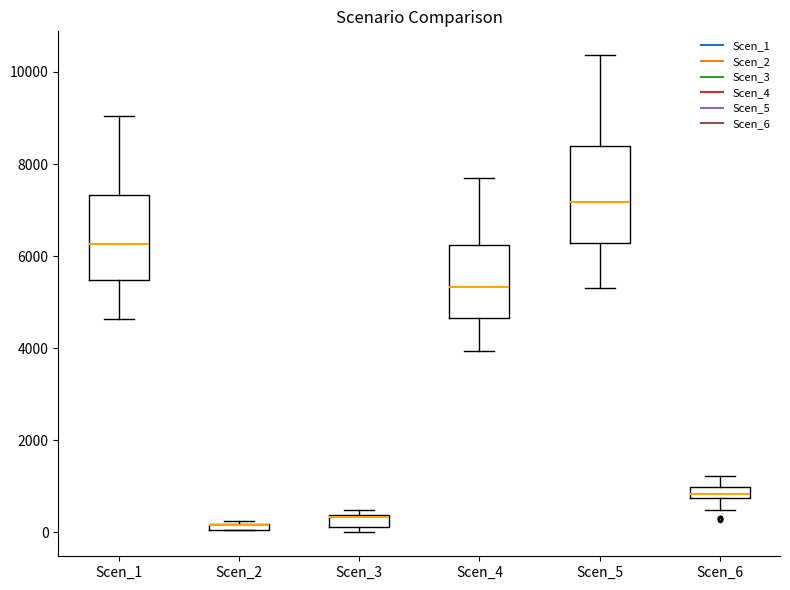

Which box is the tallest, from its lower edge to its upper edge?

Scen_5